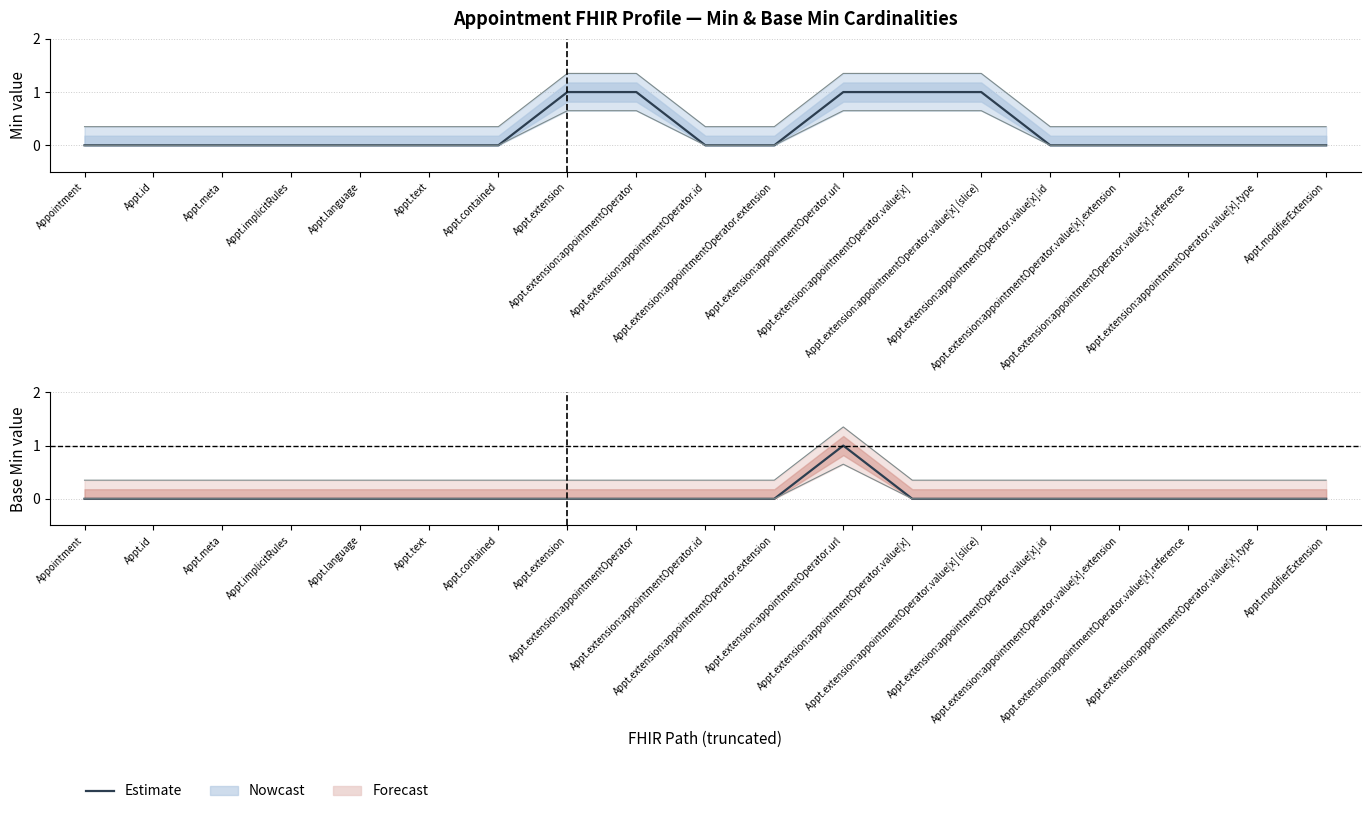

Where is Min cardinality nearest to the value 0?

Appointment